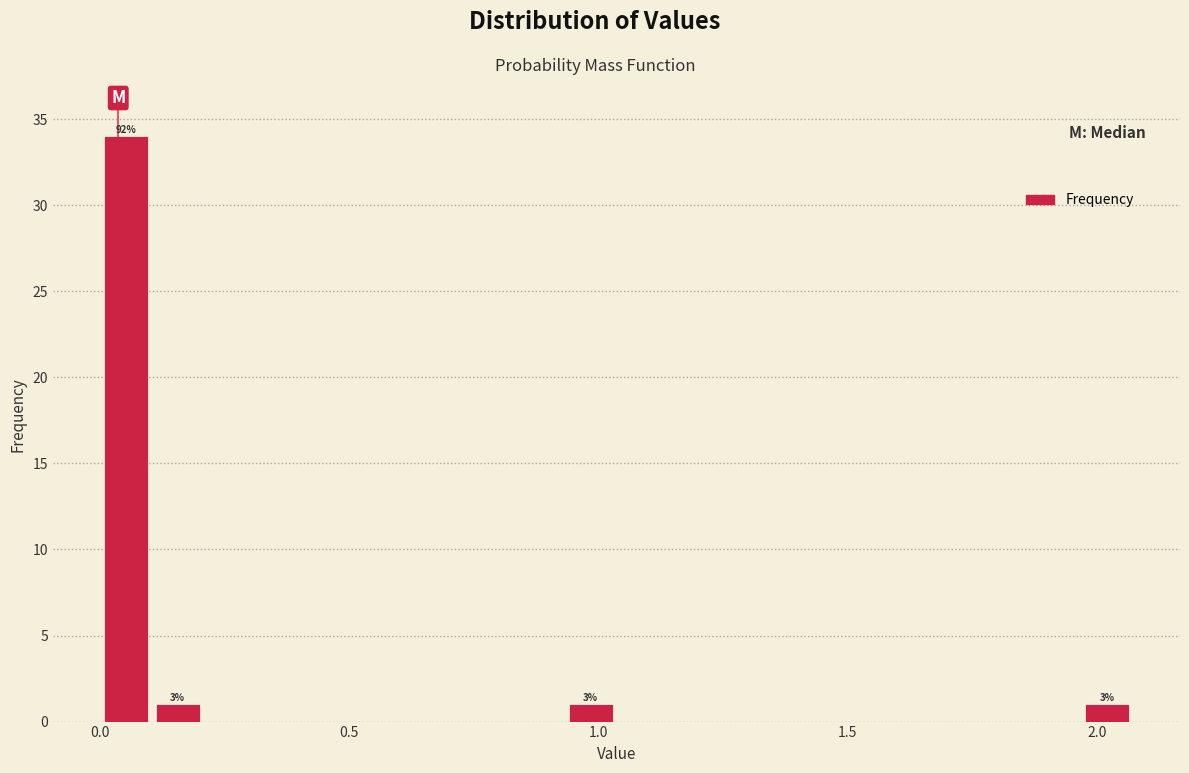

Read against the x-axis, roughly where is the centre of the tallest bar?

0.05